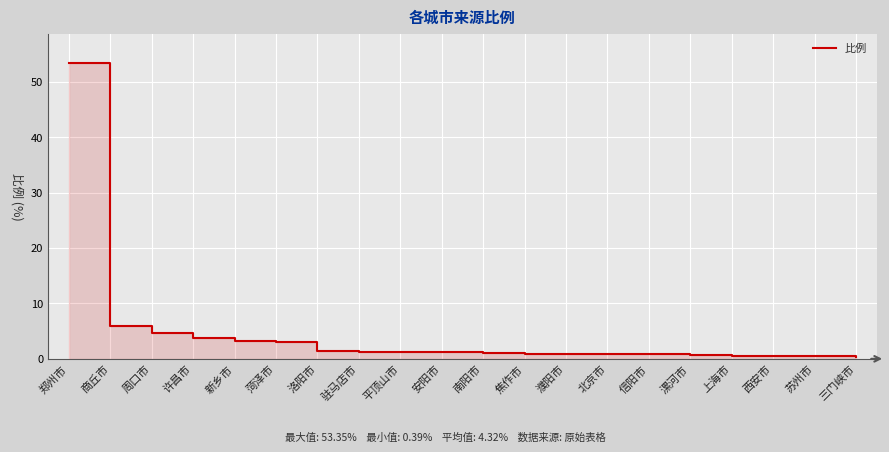

What is the label of the 16th point from the right?

新乡市